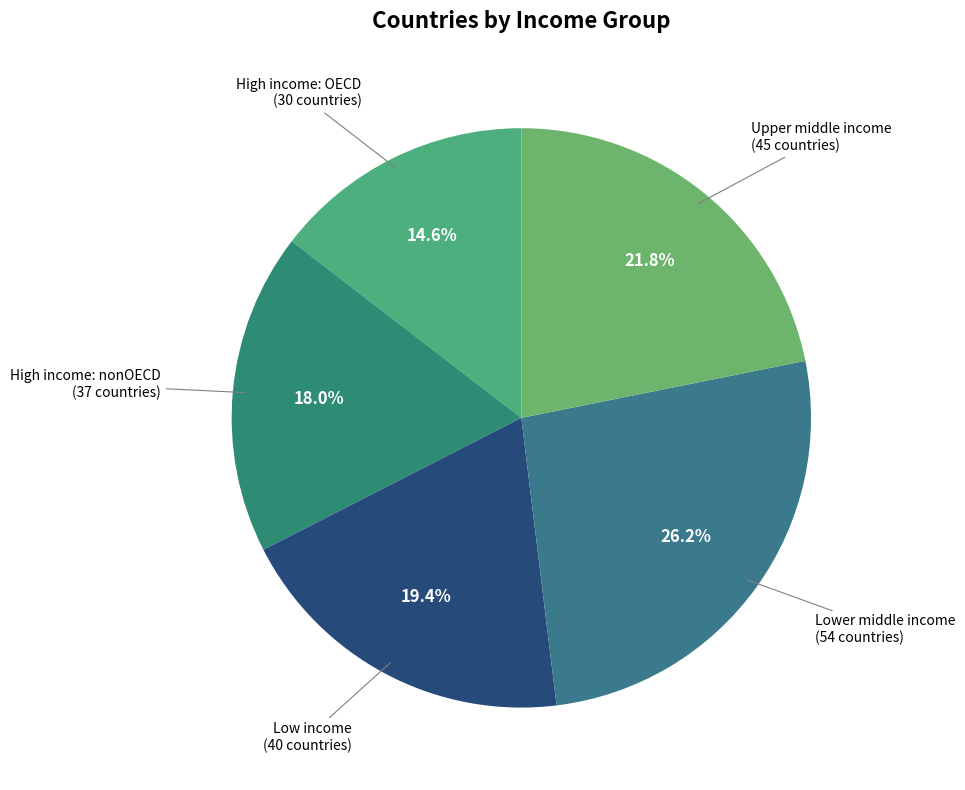

To the nearest percent, what is the difference between the largest and smallest slice percentages?

12%